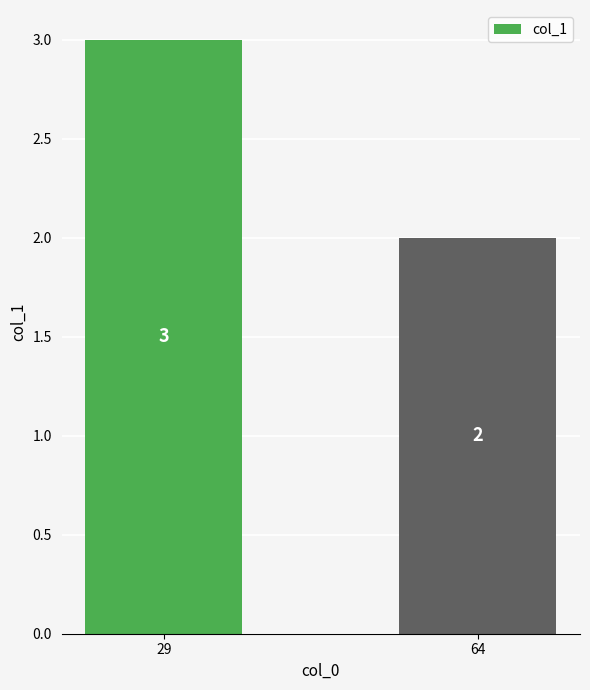

The chart shows a value of 3 at 29. True or false?

True